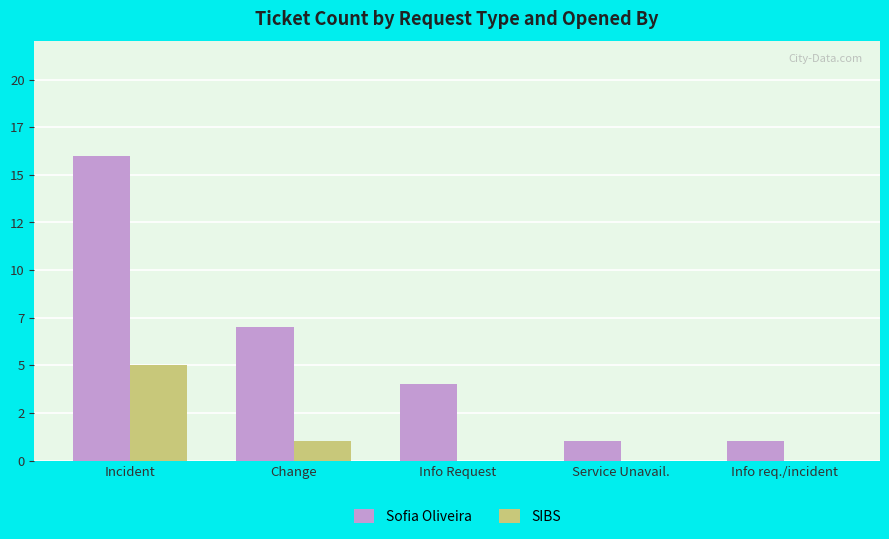

Is it true that SIBS equals 2 at Info Request?

False